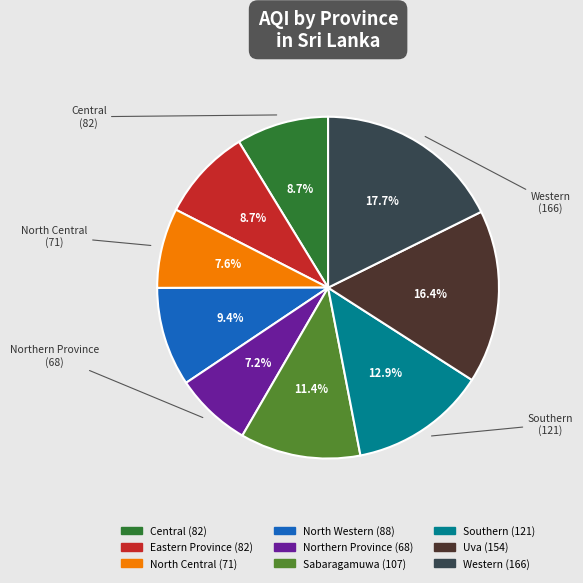

Does any single category account for the majority?

No